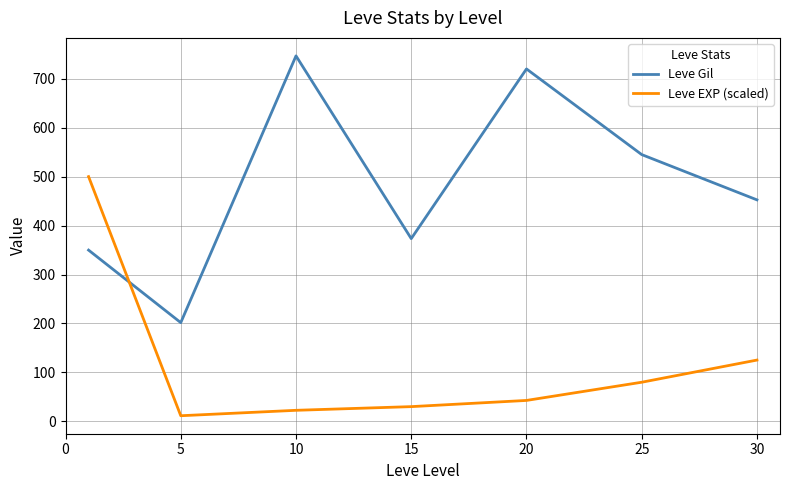

True or false: Leve EXP (scaled) and Leve Gil intersect in this chart.

True